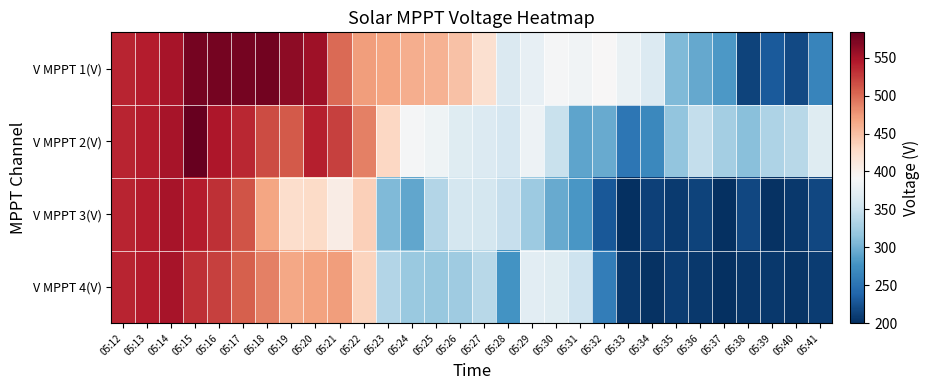

Reading left to right, extract all data points from this chart.

V MPPT 1(V): 05:12=537.5	05:13=542.3	05:14=550.2	05:15=575.4	05:16=575.5	05:17=575.4	05:18=576.7	05:19=563.9	05:20=554.1	05:21=499.9	05:22=472.1	05:23=467.4	05:24=460.8	05:25=458.8	05:26=448.4	05:27=421.9	05:28=363.5	05:29=376.0	05:30=389.2	05:31=384.5	05:32=392.4	05:33=378.6	05:34=365.9	05:35=306.8	05:36=293.3	05:37=281.7	05:38=213.7	05:39=230.1	05:40=218.3	05:41=264.6
V MPPT 2(V): 05:12=537.1	05:13=541.8	05:14=549.8	05:15=583.5	05:16=546.1	05:17=535.9	05:18=517.3	05:19=508.9	05:20=540.2	05:21=522.9	05:22=488.0	05:23=431.5	05:24=389.7	05:25=384.1	05:26=368.3	05:27=366.1	05:28=359.7	05:29=382.6	05:30=348.5	05:31=290.5	05:32=294.6	05:33=252.9	05:34=267.4	05:35=316.3	05:36=345.3	05:37=326.0	05:38=311.2	05:39=332.3	05:40=338.3	05:41=368.7
V MPPT 3(V): 05:12=537.6	05:13=542.4	05:14=550.2	05:15=542.9	05:16=531.4	05:17=511.7	05:18=468.1	05:19=425.8	05:20=428.0	05:21=405.7	05:22=437.2	05:23=307.4	05:24=292.6	05:25=335.2	05:26=358.2	05:27=358.1	05:28=347.6	05:29=321.3	05:30=295.4	05:31=280.1	05:32=229.1	05:33=199.9	05:34=212.3	05:35=207.8	05:36=213.5	05:37=199.9	05:38=216.7	05:39=202.7	05:40=206.1	05:41=216.6
V MPPT 4(V): 05:12=537.3	05:13=542.0	05:14=549.8	05:15=531.3	05:16=522.5	05:17=505.6	05:18=488.6	05:19=465.7	05:20=468.2	05:21=471.8	05:22=434.1	05:23=334.9	05:24=320.8	05:25=319.1	05:26=323.8	05:27=338.8	05:28=277.3	05:29=371.0	05:30=368.1	05:31=352.4	05:32=258.4	05:33=206.3	05:34=201.9	05:35=210.0	05:36=206.9	05:37=201.2	05:38=204.9	05:39=207.3	05:40=203.1	05:41=209.4